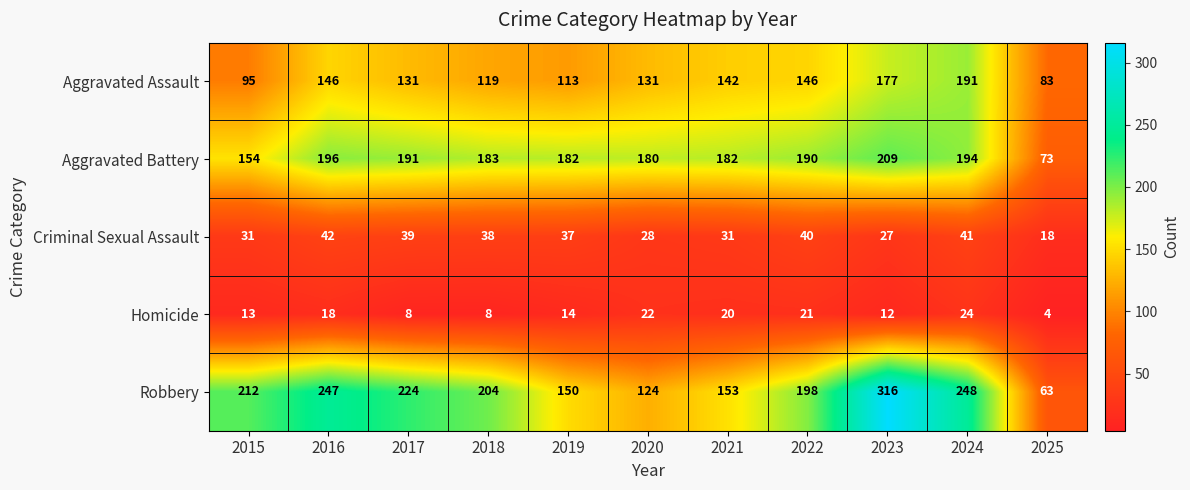

Which series has the largest range (max minus min)?

Robbery